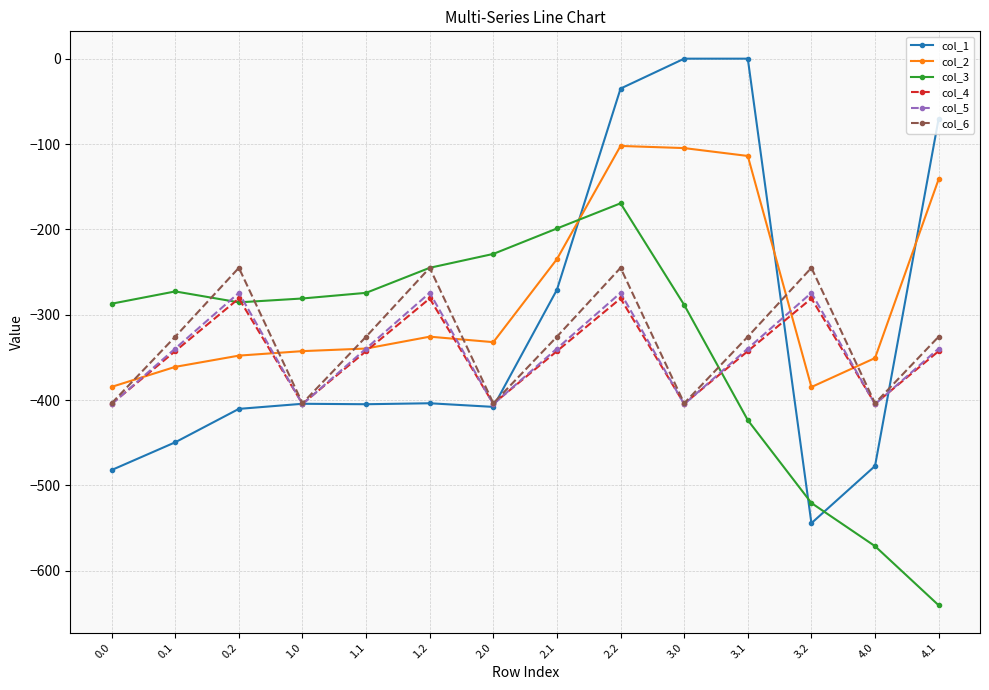

Between 2.2 and 3.0, which series saw the biggest shift?

col_6